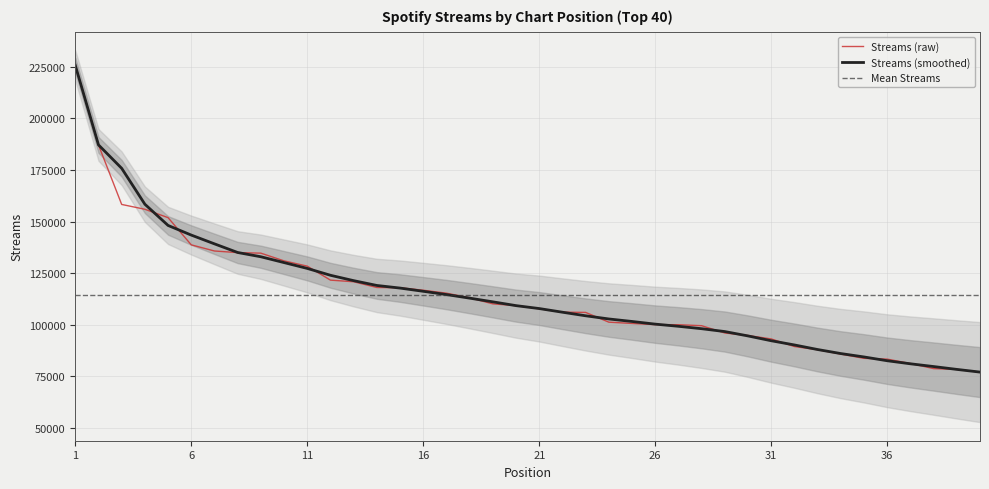

Between 21 and 40, which is larger?

21